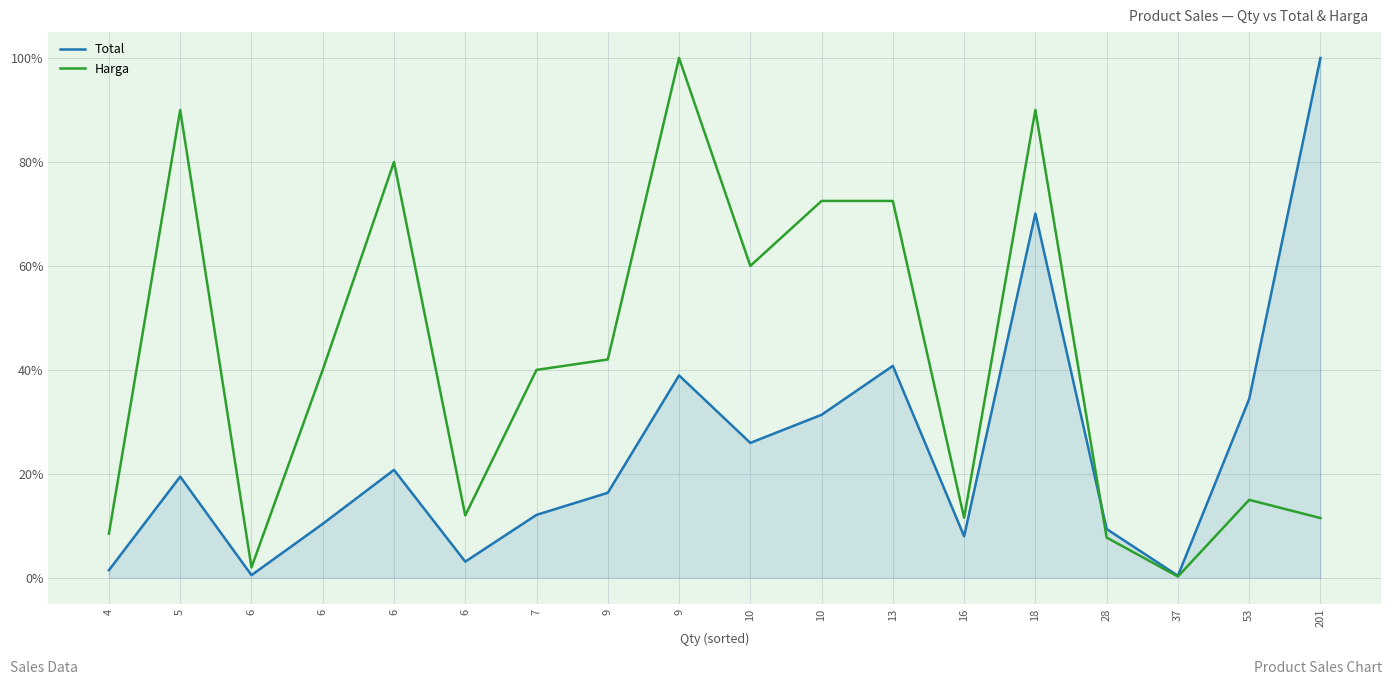

Reading right to left, what are all the values shown in this chart?

Total: 201=100.0	53=34.4	37=0.4	28=9.4	18=70.1	16=8.0	13=40.8	10=31.4	10=26.0	9=38.9	9=16.4	7=12.1	6=3.1	6=20.8	6=10.4	6=0.5	5=19.5	4=1.5
Harga: 201=11.5	53=15.0	37=0.2	28=7.8	18=90.0	16=11.6	13=72.5	10=72.5	10=60.0	9=100.0	9=42.0	7=40.0	6=12.0	6=80.0	6=40.0	6=2.0	5=90.0	4=8.5